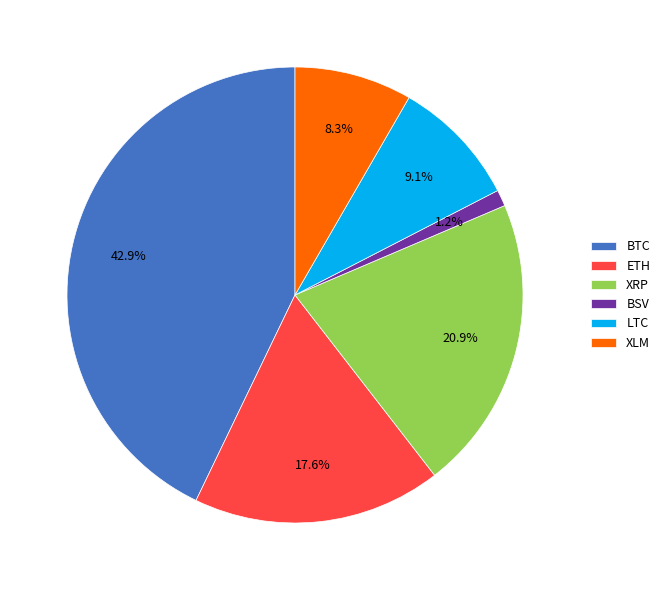

Between XRP and BTC, which is larger?

BTC